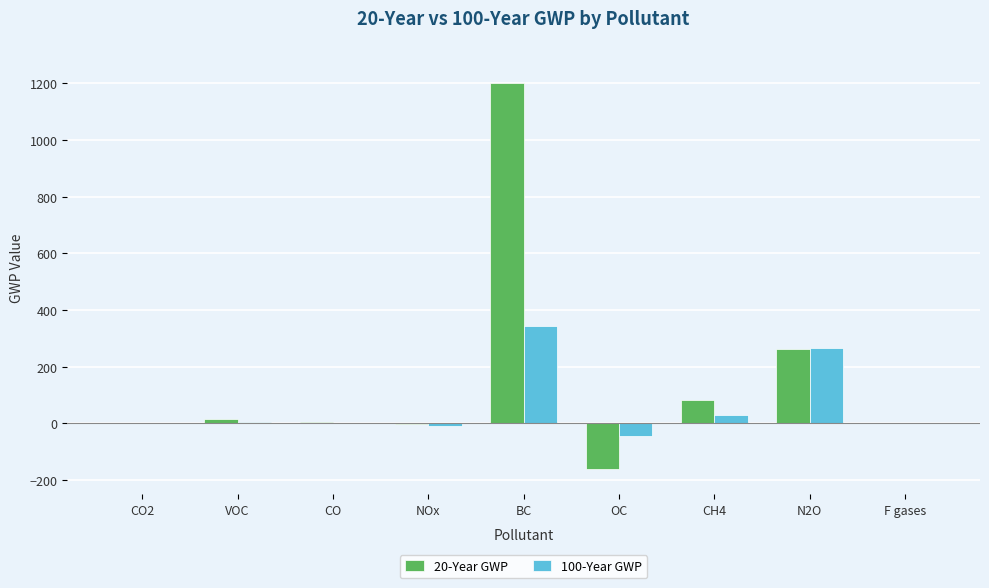

True or false: 100-Year GWP has a value of 520.9 at BC.

False